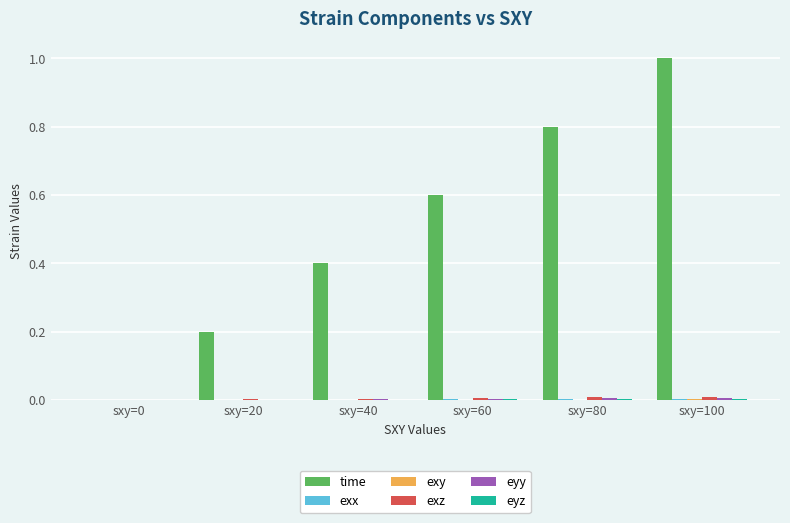

Are the bars horizontal?

No